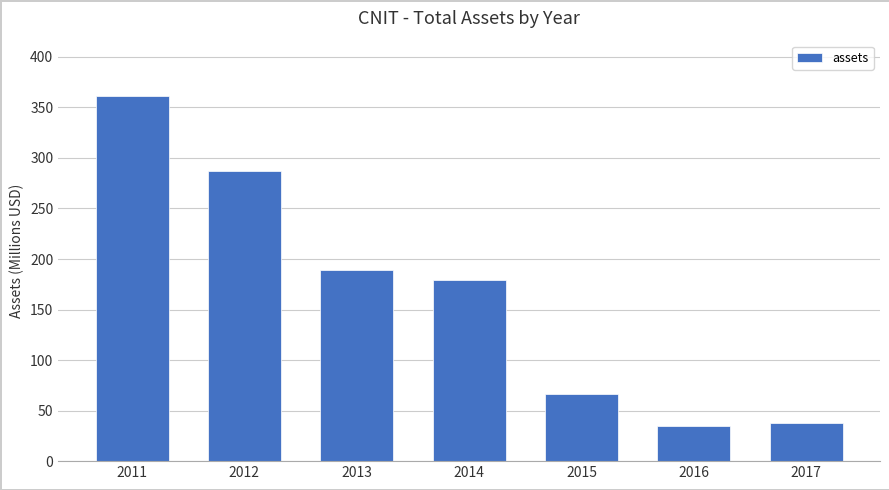

List the labels in order of value, largest first.

2011, 2012, 2013, 2014, 2015, 2017, 2016